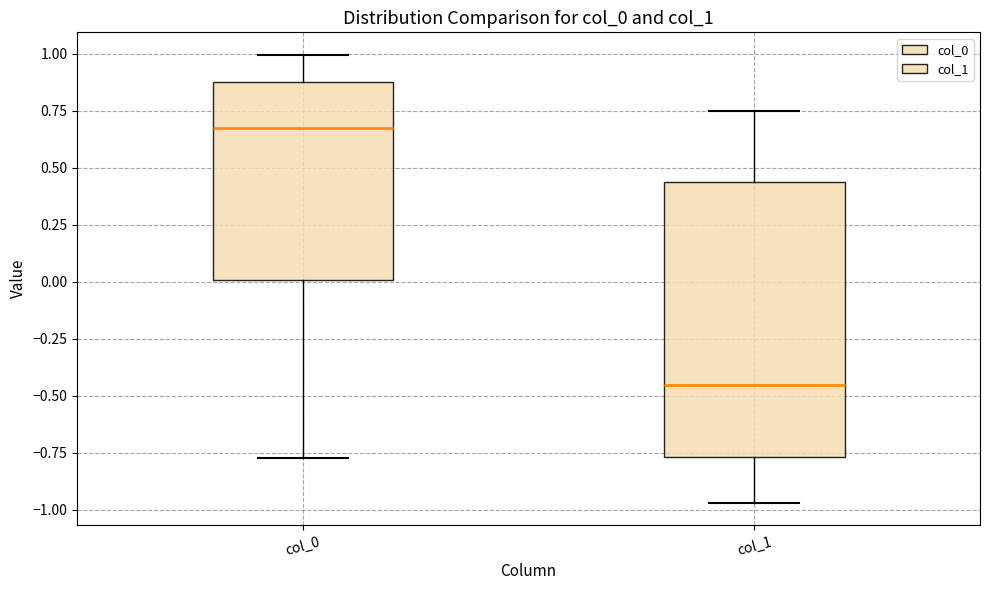

Comparing the boxes themselves (not the whiskers), which one is the tallest?

col_1